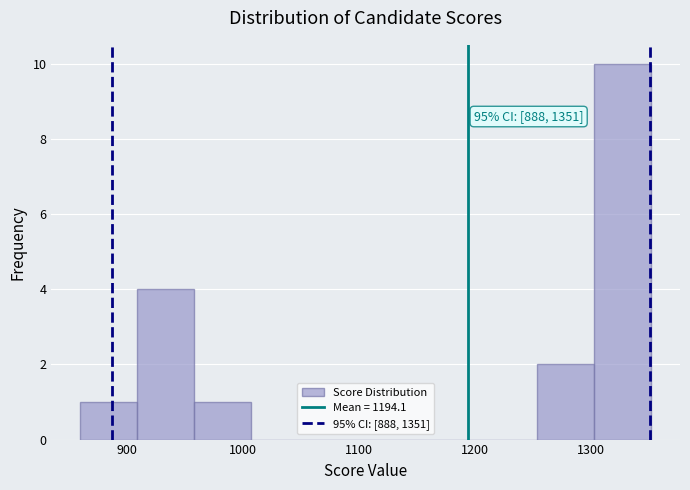

Over which range of the x-axis is the bar tallest?

1300 to 1350